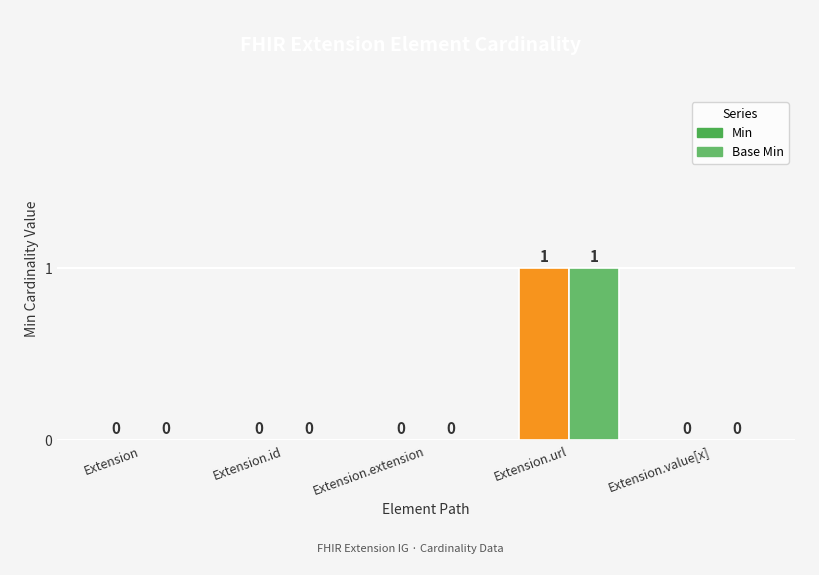

Reading right to left, extract all data points from this chart.

Min: 0	1	0	0	0
Base Min: 0	1	0	0	0